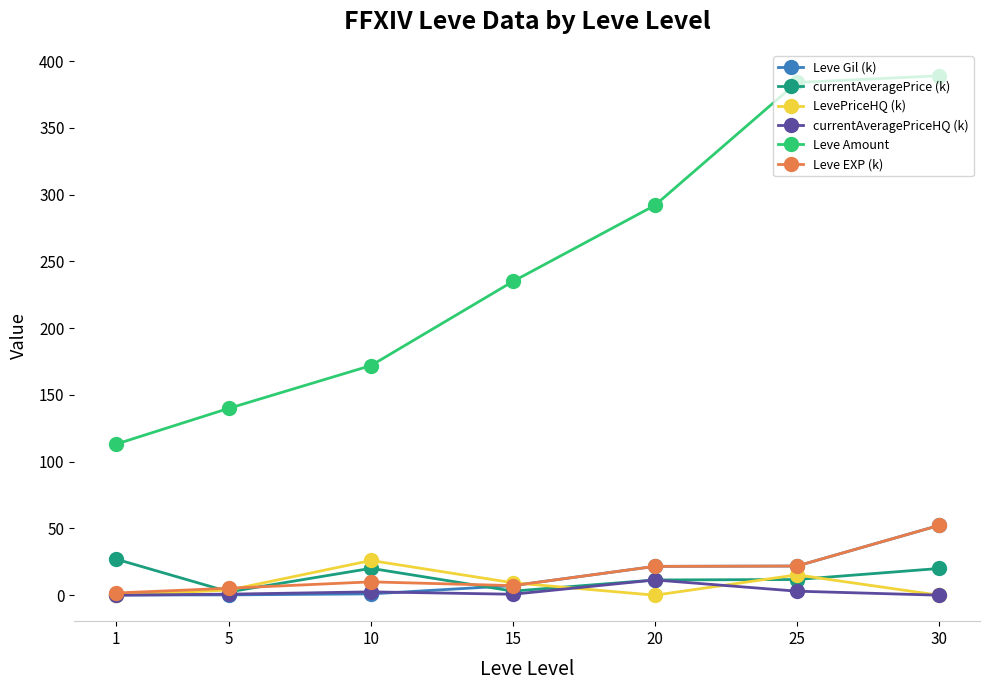

The Leve Amount series shows 140.0 at 5. True or false?

True